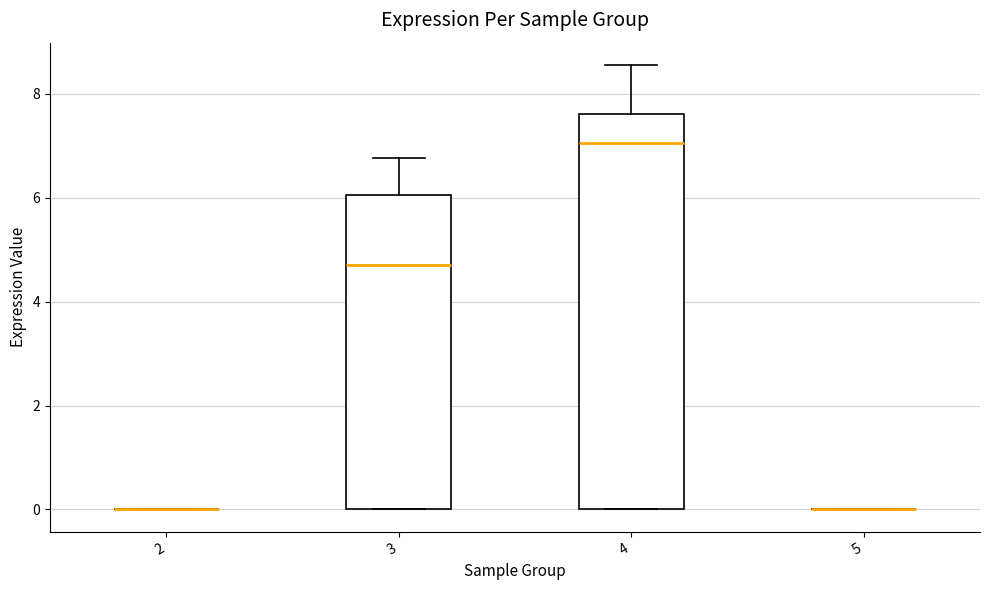

Reading left to right, transcribe this box plot: for each box, give where its median line is, the range the box spans, and where its two whiskers end, as read against the y-axis. The values are not printed on the chart, so give them approximately, as read against the axis.

2: box collapsed to a line at 0.0, whiskers 0.0 to 0.0
3: median 4.8, box 0.0 to 6.0, whiskers 0.0 to 6.8
4: median 7.0, box 0.0 to 7.6, whiskers 0.0 to 8.6
5: box collapsed to a line at 0.0, whiskers 0.0 to 0.0